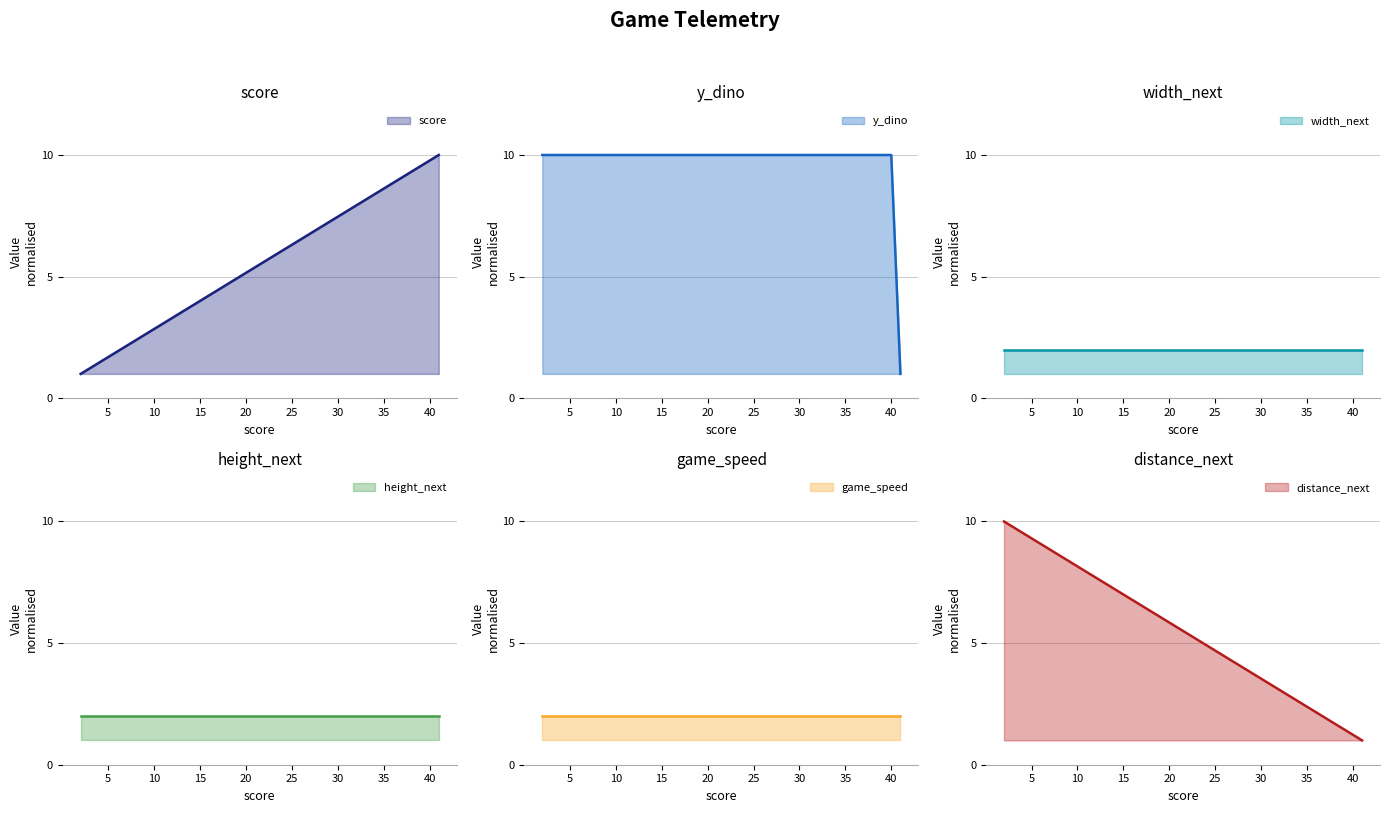

Which series changed the most between 5 and 10?

distance_next